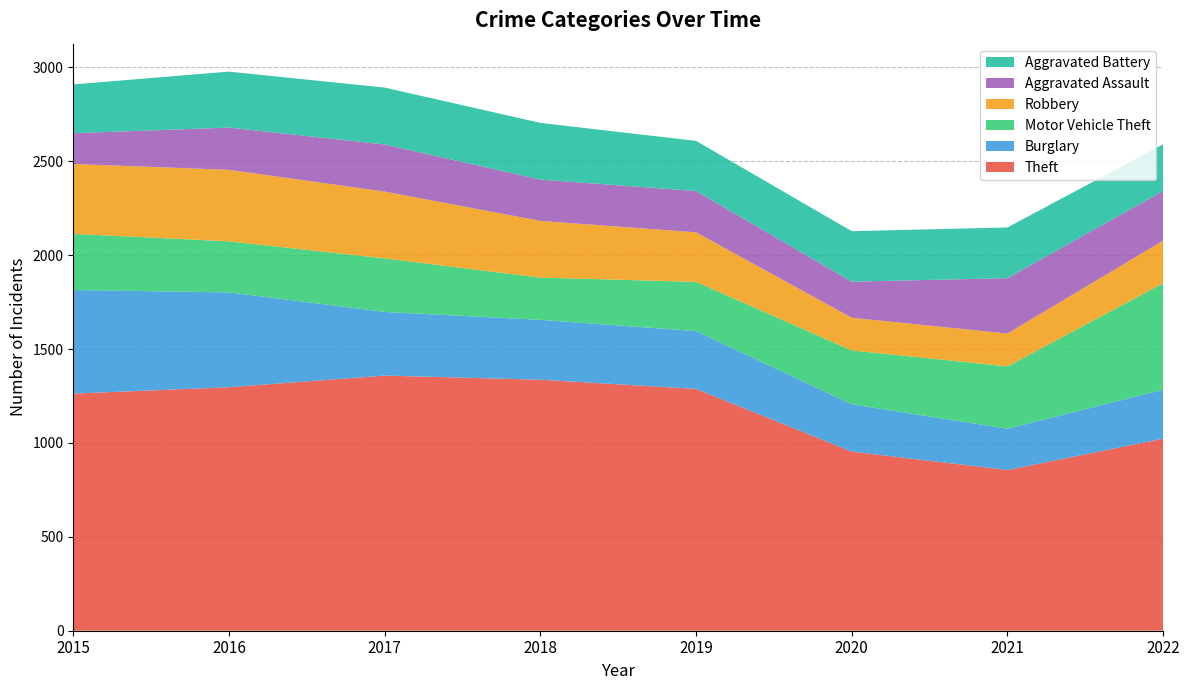

Reading left to right, list all the values displayed in this chart.

Theft: 2015=1263	2016=1297	2017=1359	2018=1337	2019=1288	2020=954	2021=856	2022=1023
Burglary: 2015=552	2016=505	2017=339	2018=319	2019=308	2020=252	2021=220	2022=261
Motor Vehicle Theft: 2015=299	2016=272	2017=285	2018=225	2019=262	2020=287	2021=332	2022=567
Robbery: 2015=372	2016=381	2017=356	2018=302	2019=264	2020=174	2021=175	2022=227
Aggravated Assault: 2015=164	2016=225	2017=251	2018=220	2019=220	2020=192	2021=295	2022=265
Aggravated Battery: 2015=260	2016=298	2017=303	2018=302	2019=267	2020=269	2021=270	2022=248